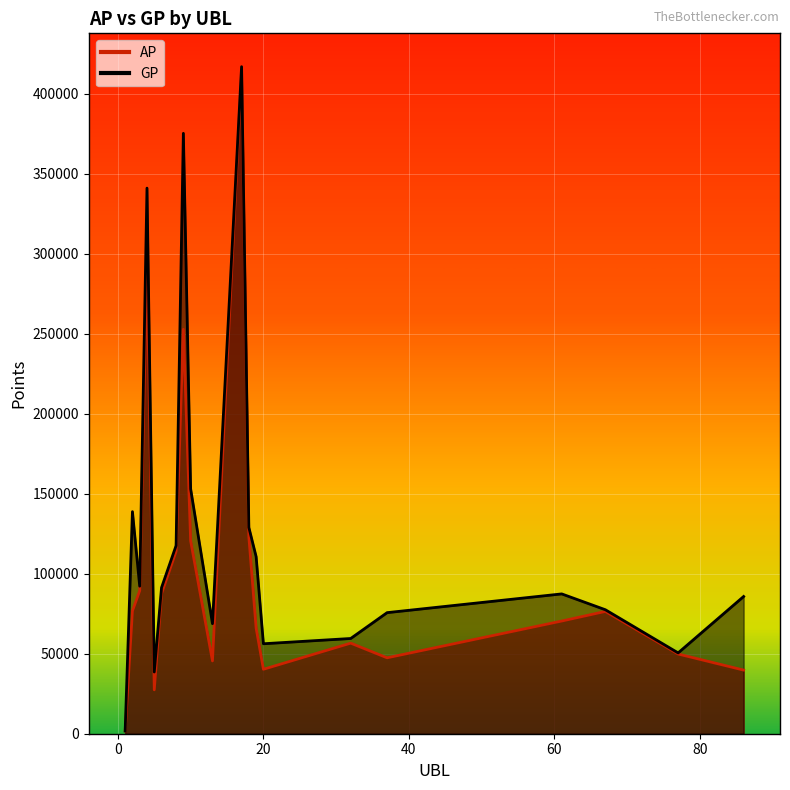

What are all the series names shown in the legend?

AP, GP